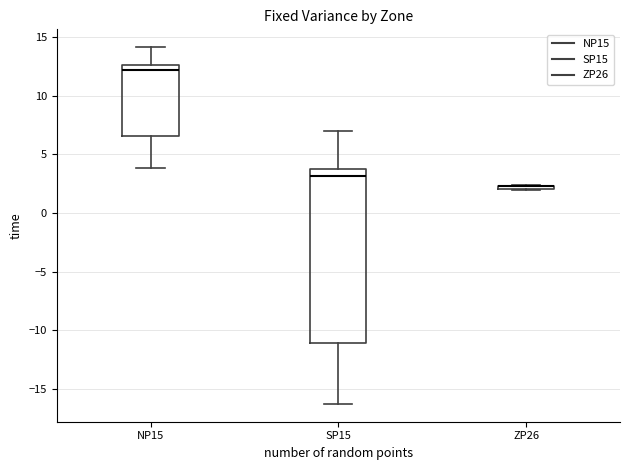

Comparing the boxes themselves (not the whiskers), which one is the tallest?

SP15